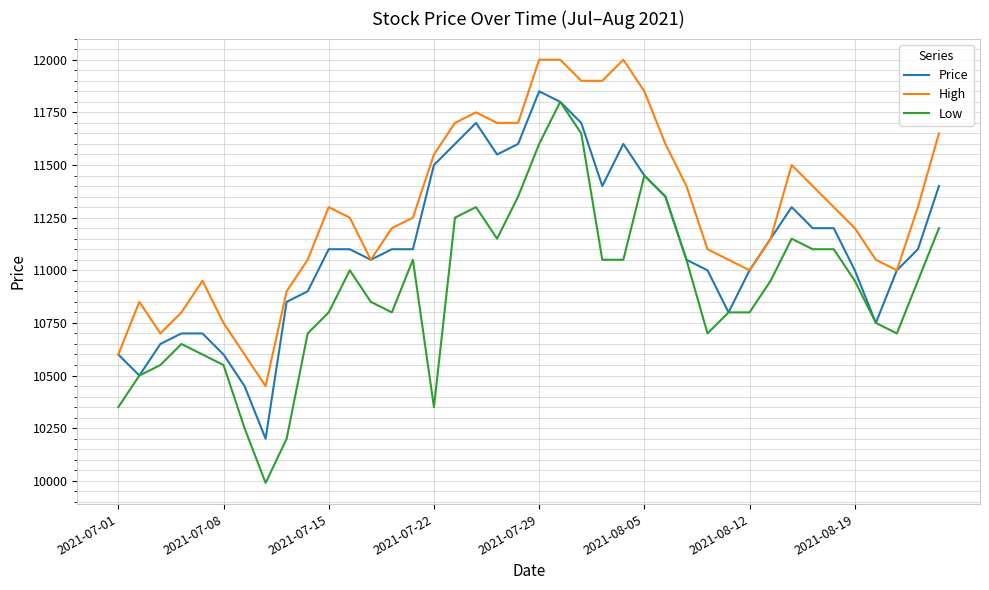

Which series has the largest range (max minus min)?

Low